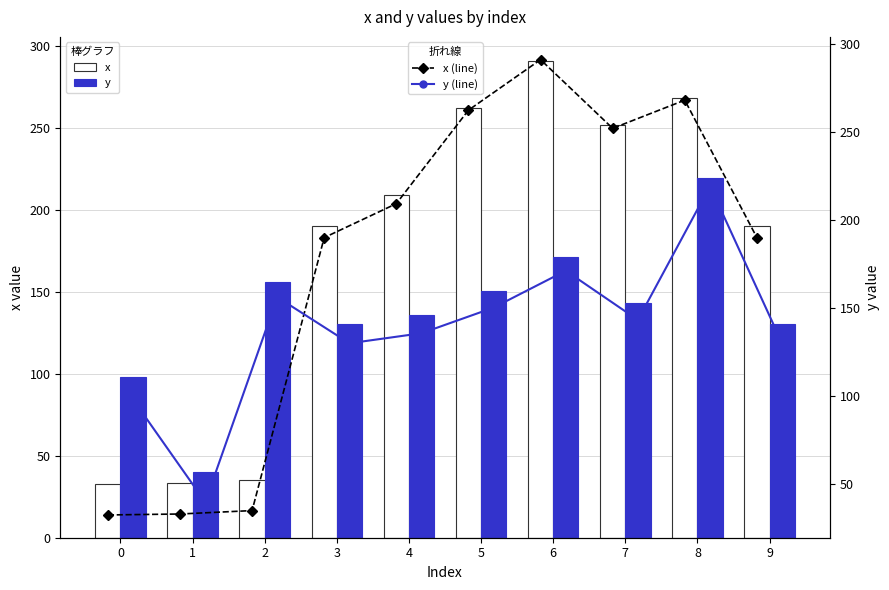

List the series in order of their peak value, highest first.

x, x (line), y, y (line)